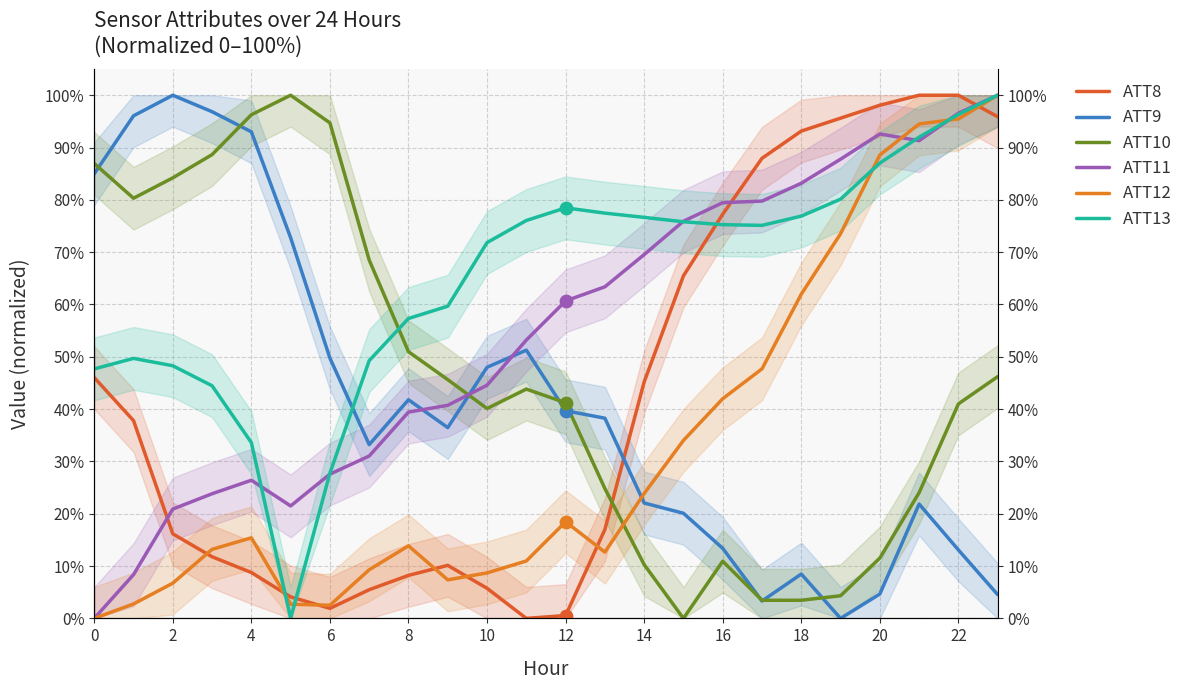

At which category is the sum across all series the highest?

23